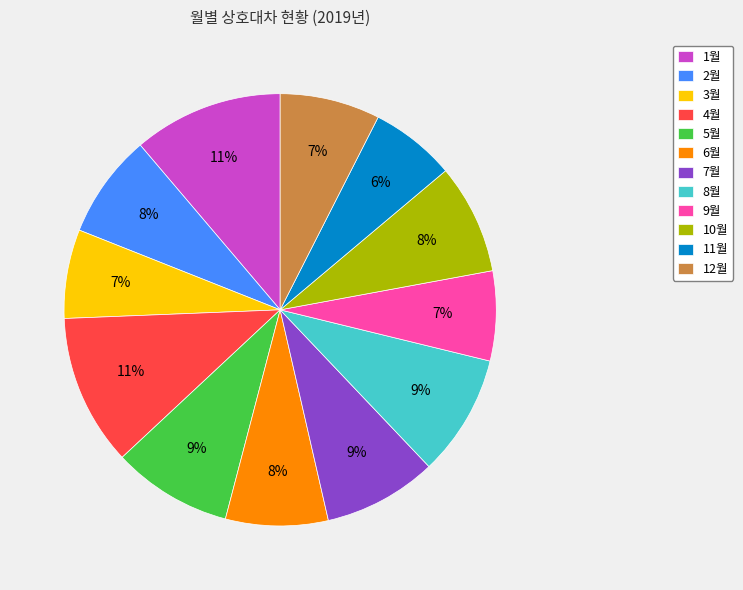

How many slices are in this pie chart?

12